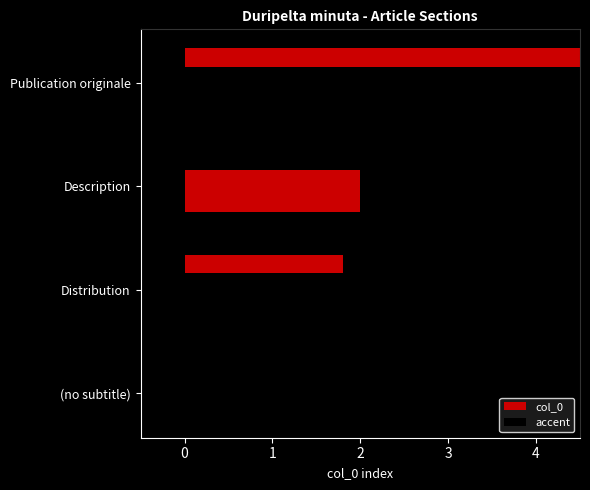

Which has a higher value, Distribution or Description?

Description